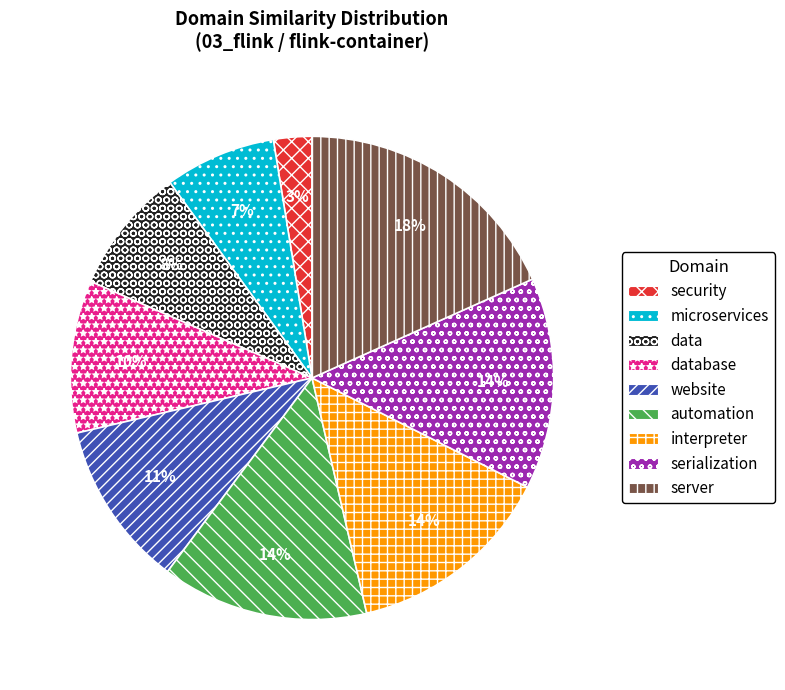

Which category has the biggest portion of the pie?

server